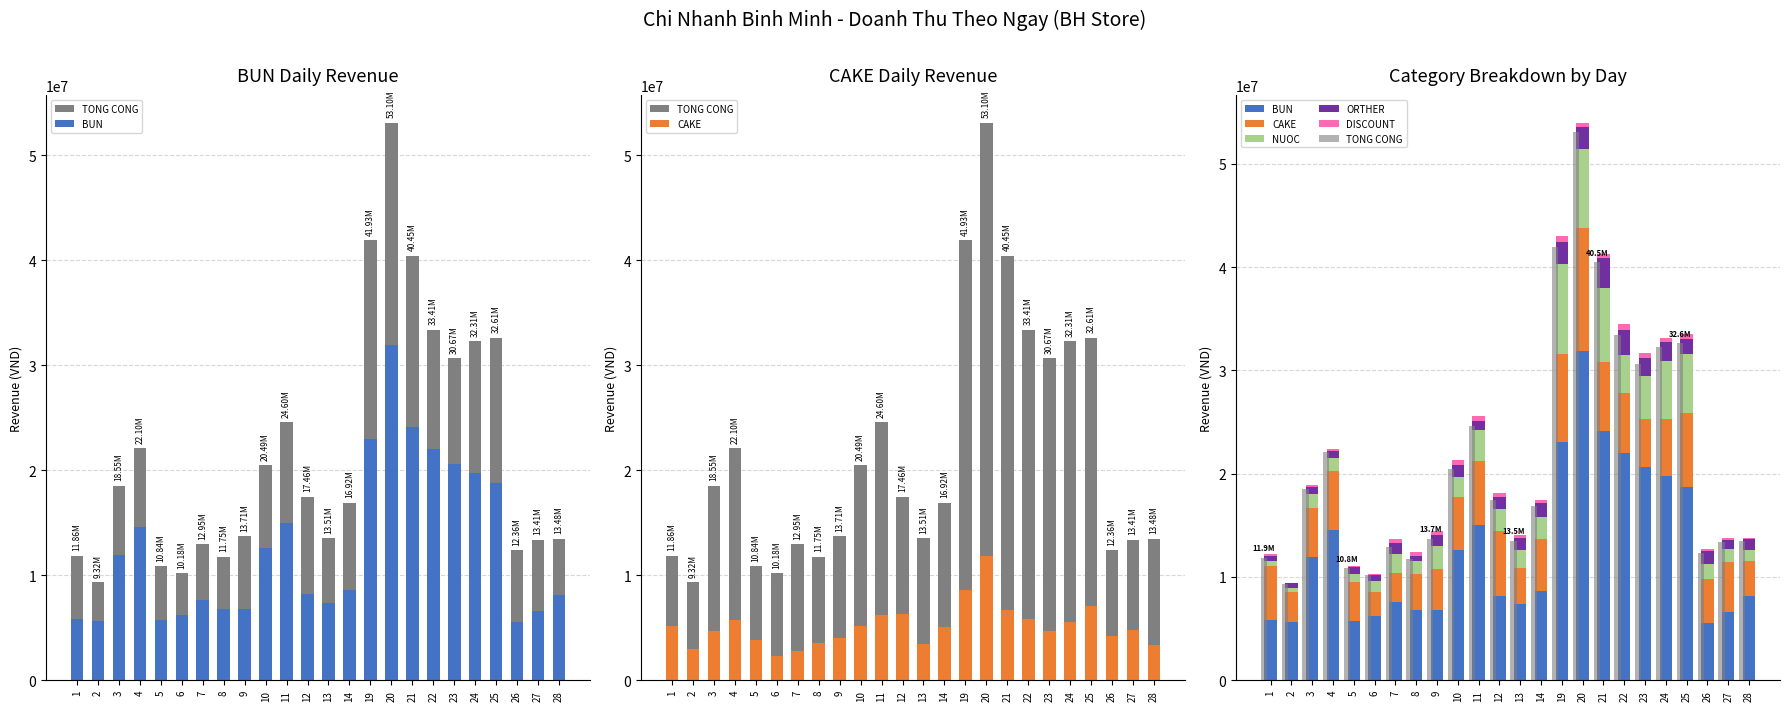

What is the sum of all TONG CONG values?

517954000